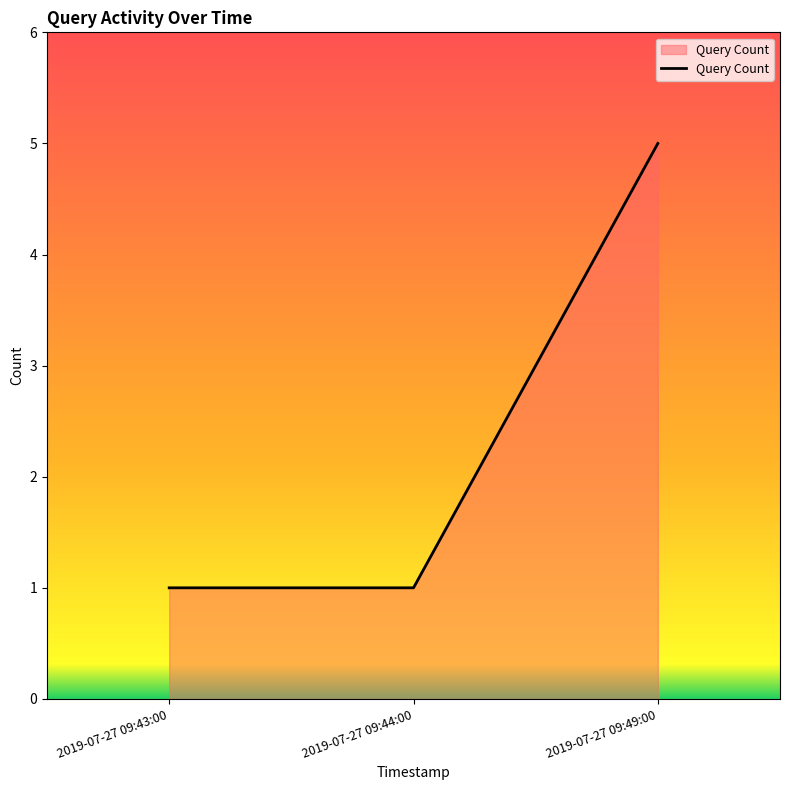

What position from the right is 2019-07-27 09:44:00?

2